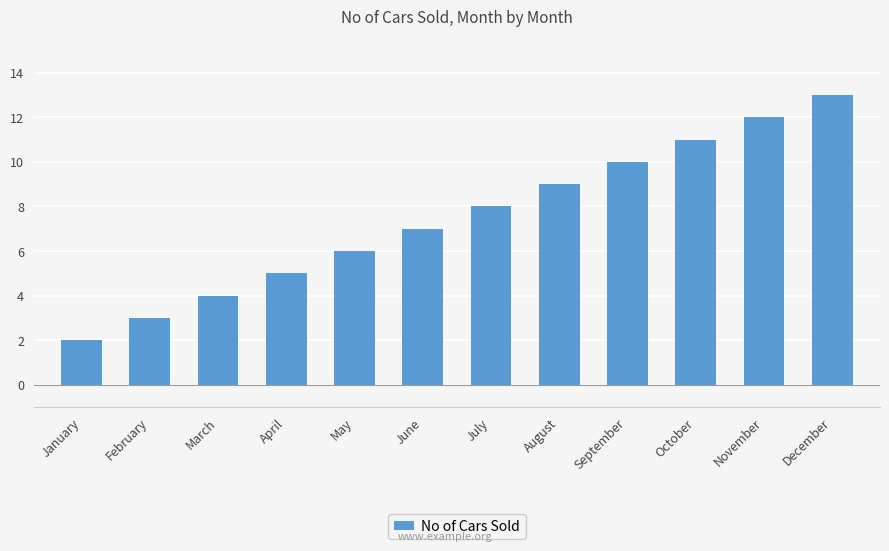

How many bars are there in total?

12